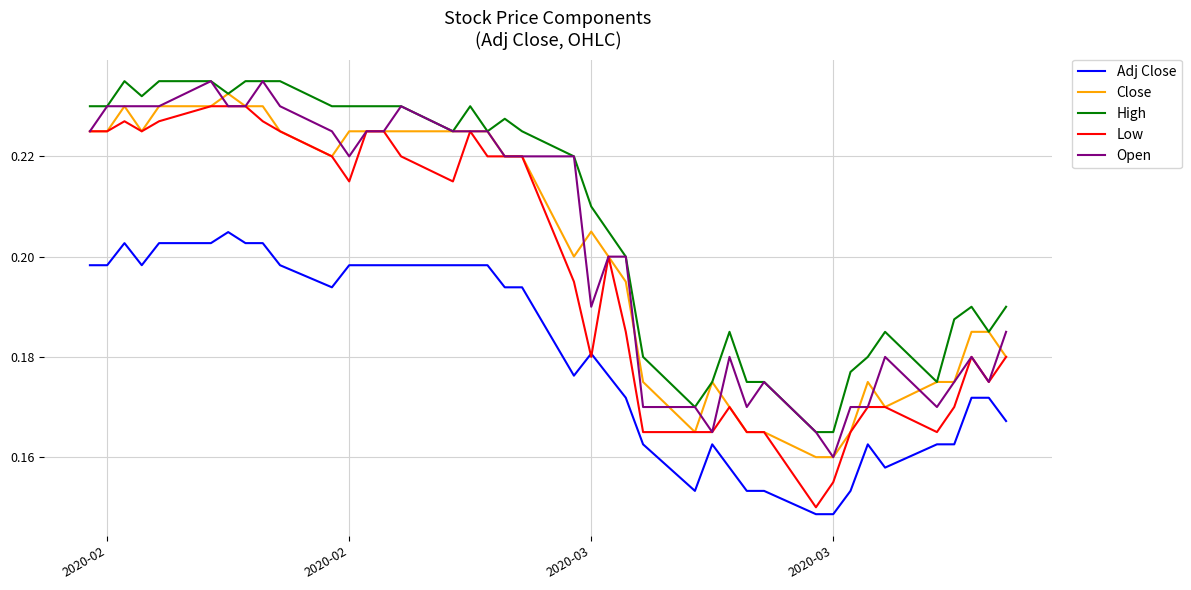

After their last crossing, which series has the higher values: Open or Close?

Open